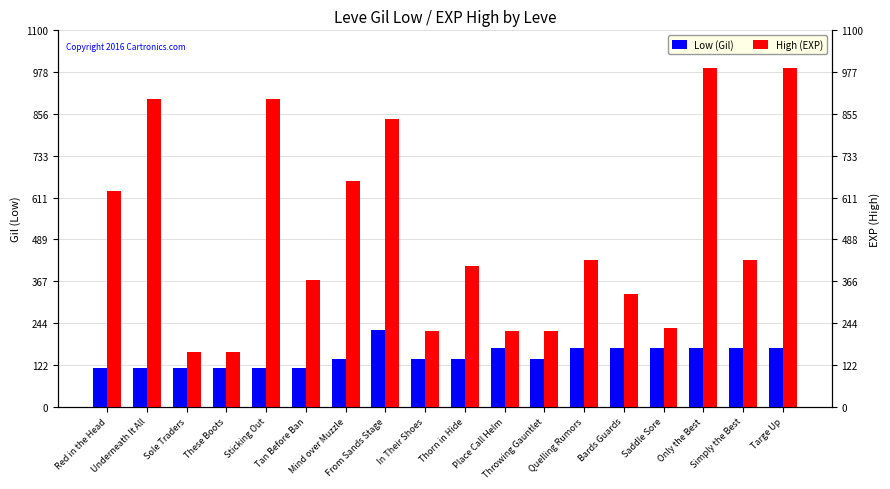

The Low (Gil) series shows 113 at Sole Traders. True or false?

True